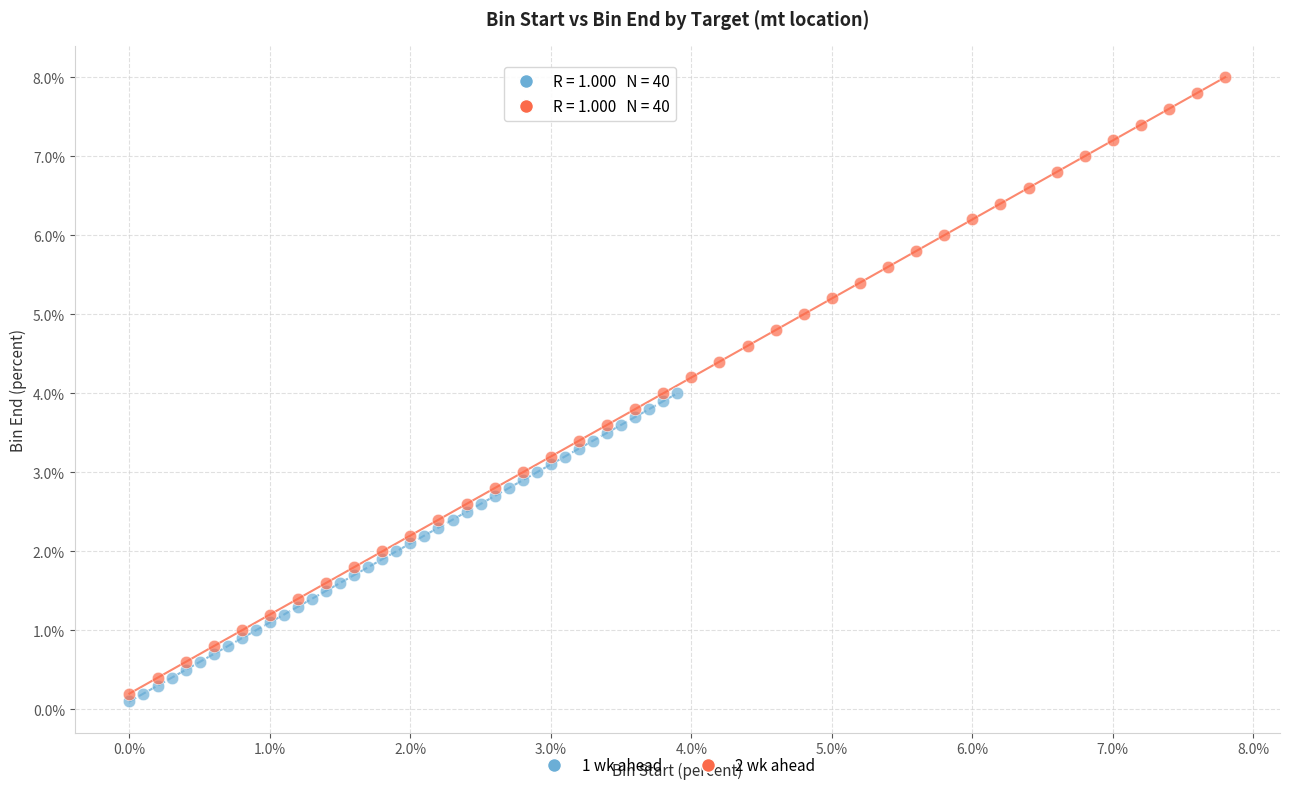

Which series has the largest Y range (max minus min)?

2 wk ahead